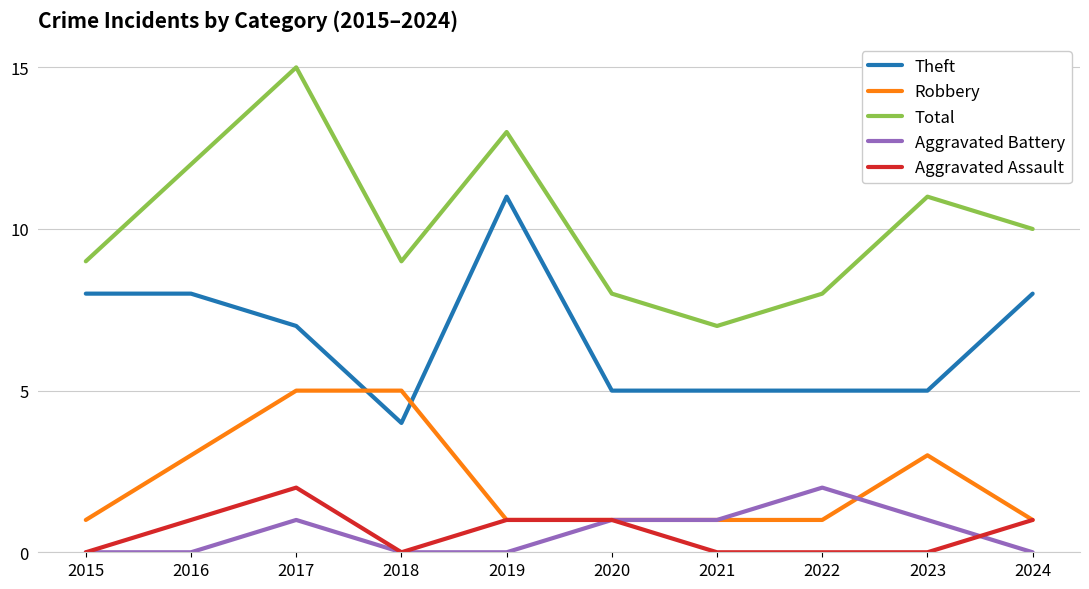

True or false: Theft and Robbery intersect in this chart.

True